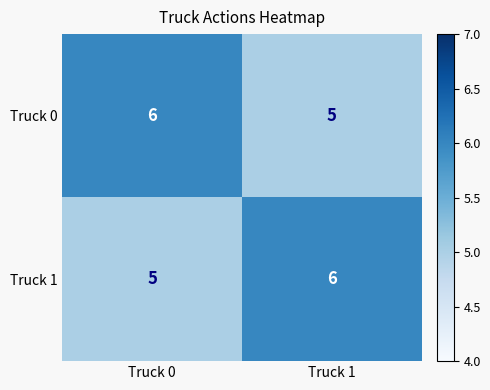

What is the sum of the Truck 0 values at Truck 0 and Truck 1?

11